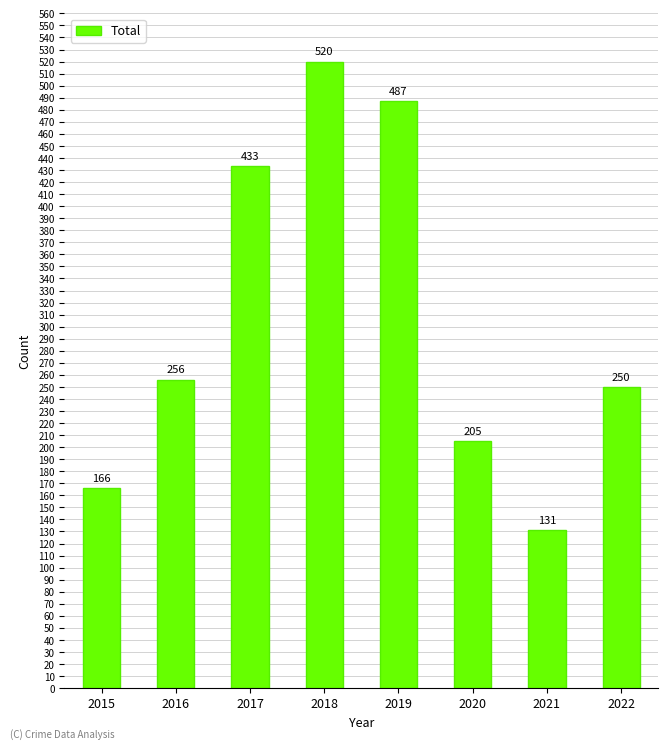

Does the chart contain stacked bars?

No